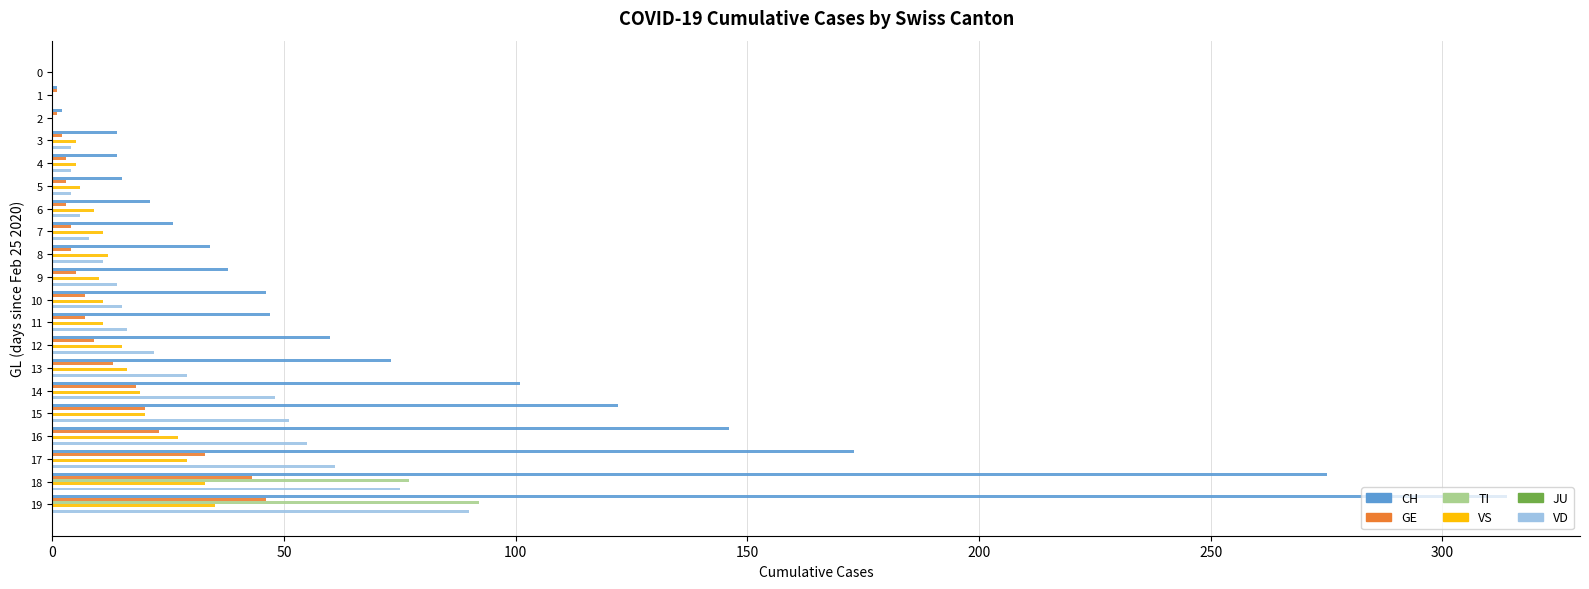

The TI series shows -58 at 10. True or false?

False